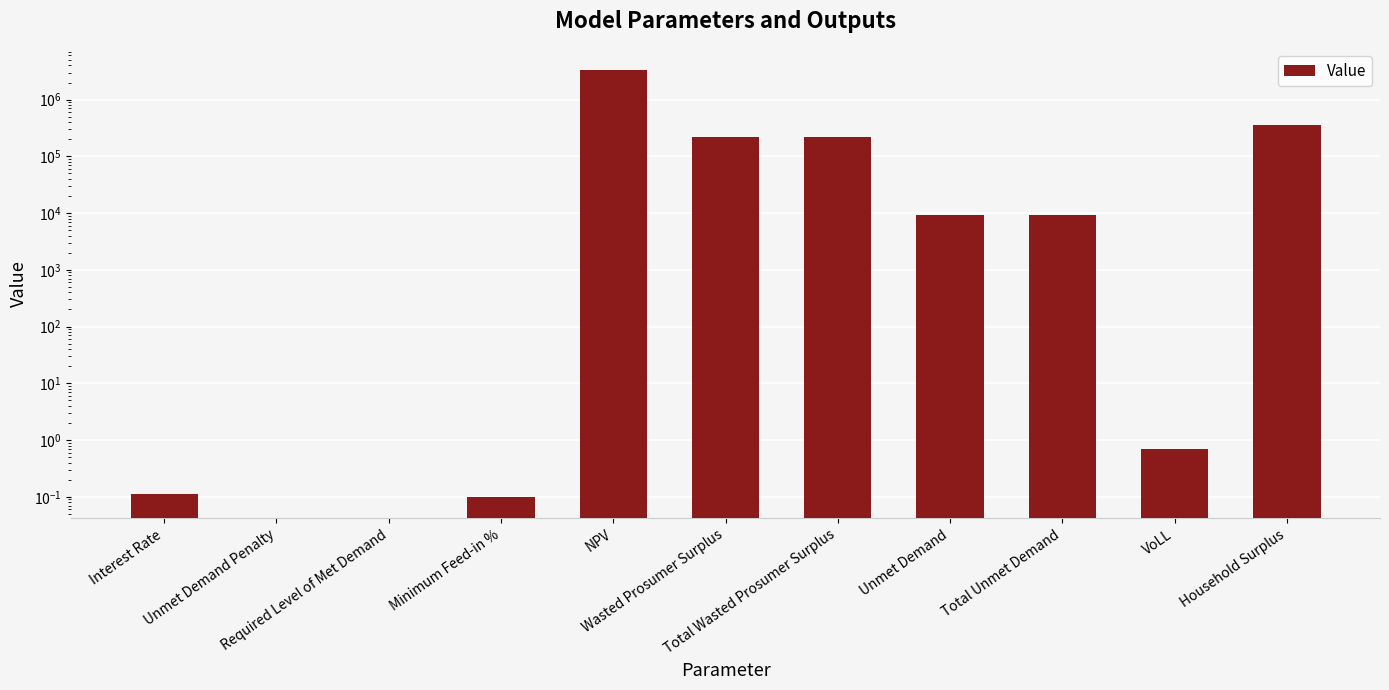

What is the maximum value shown in the chart?

3306736.4